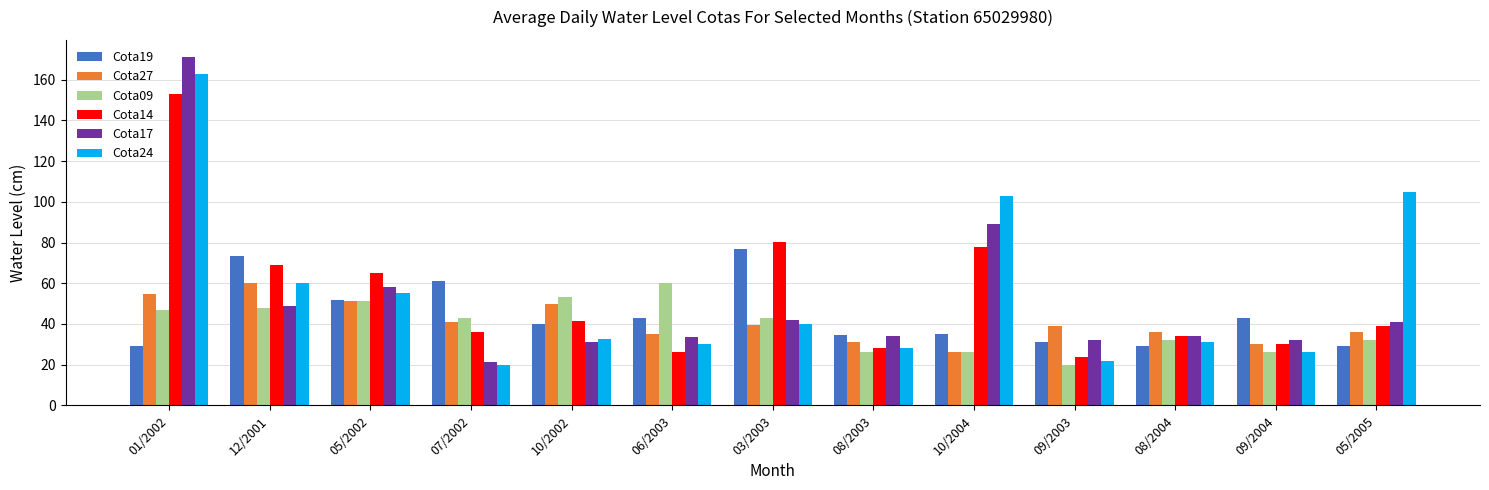

What are all the series names shown in the legend?

Cota19, Cota27, Cota09, Cota14, Cota17, Cota24